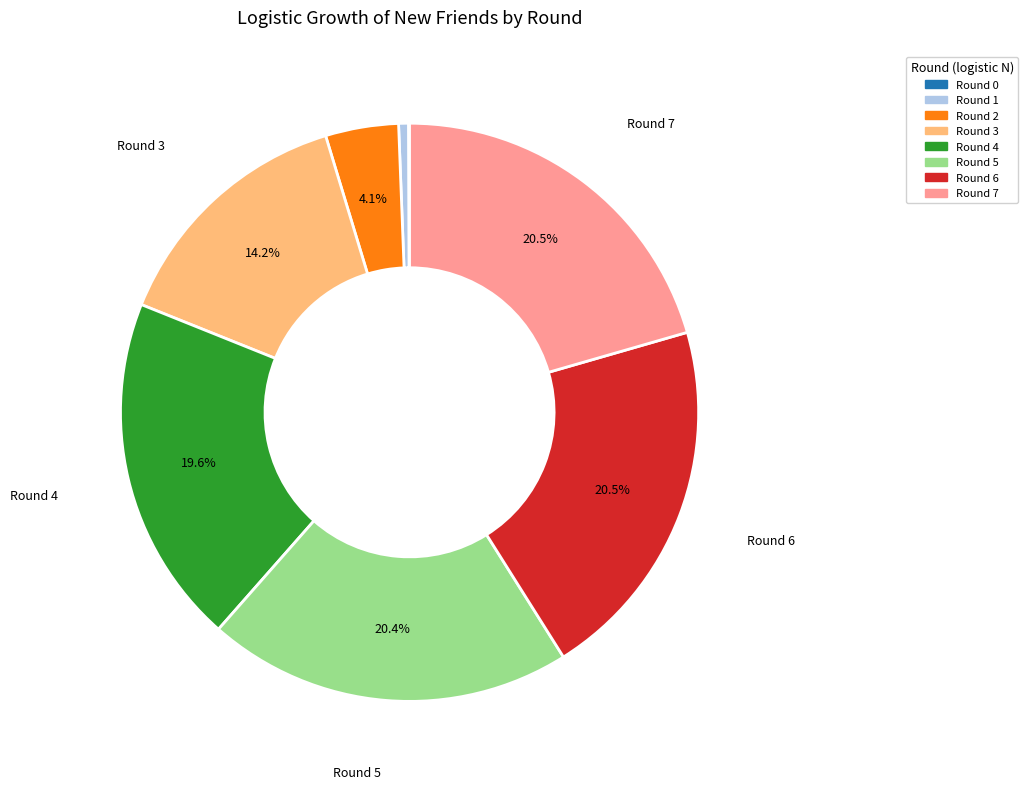

Does Round 6 account for over 50% of the chart?

No